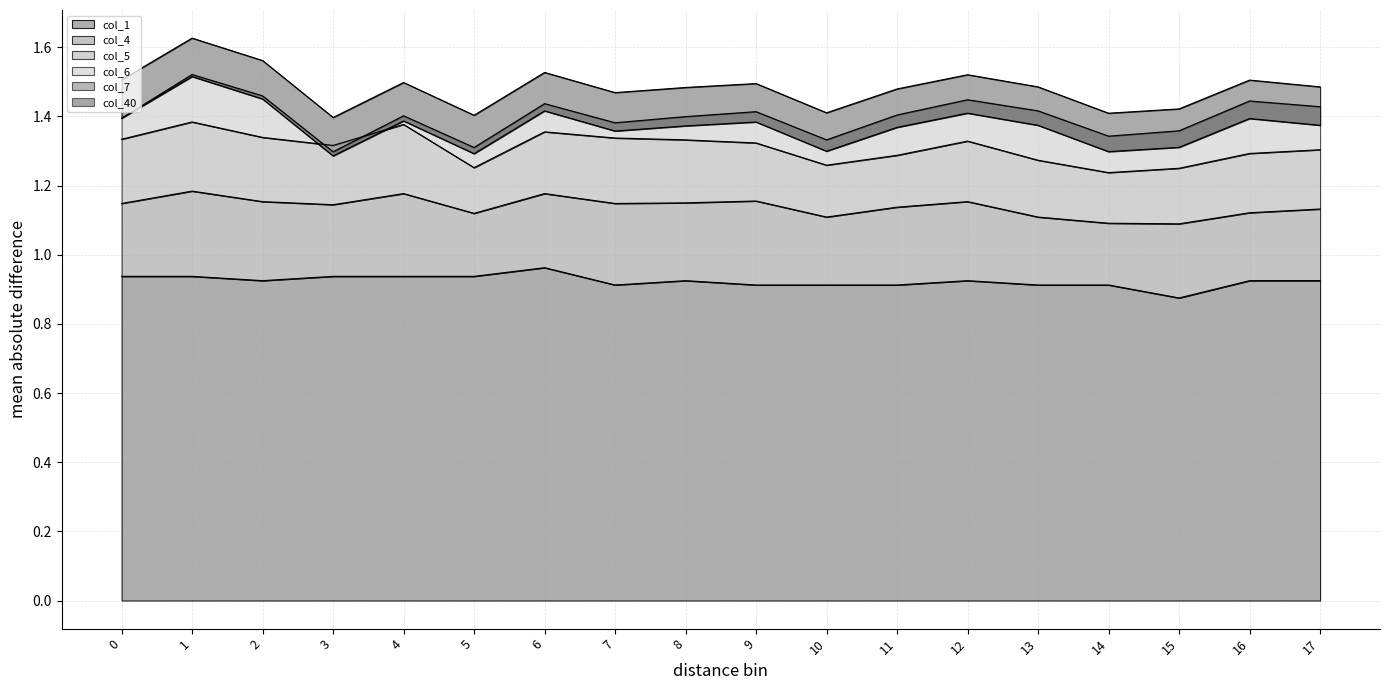

At which label is col_1 closest to 0?

15